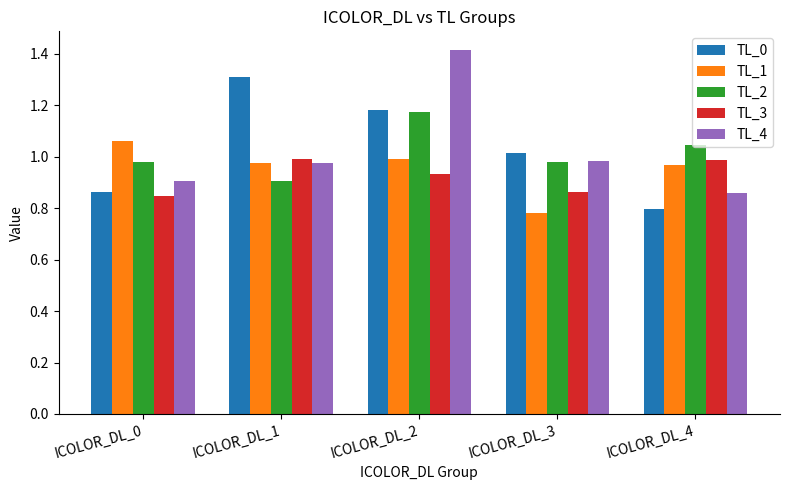

How many groups of bars are there?

5